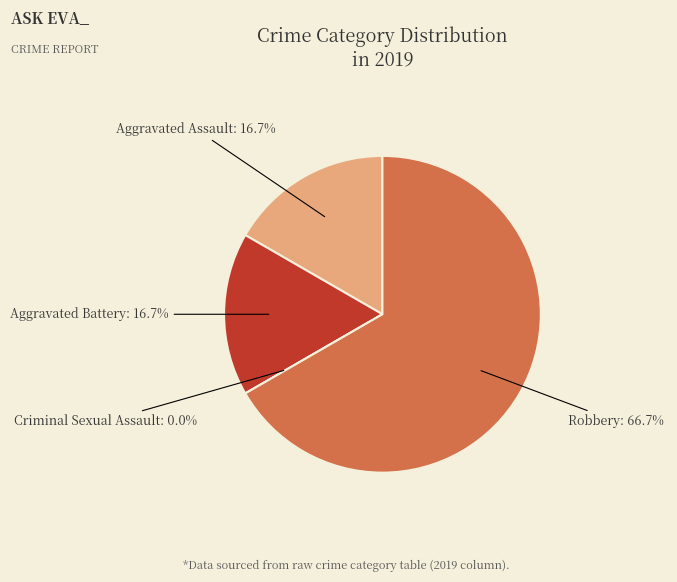

How many segments does this pie chart have?

4